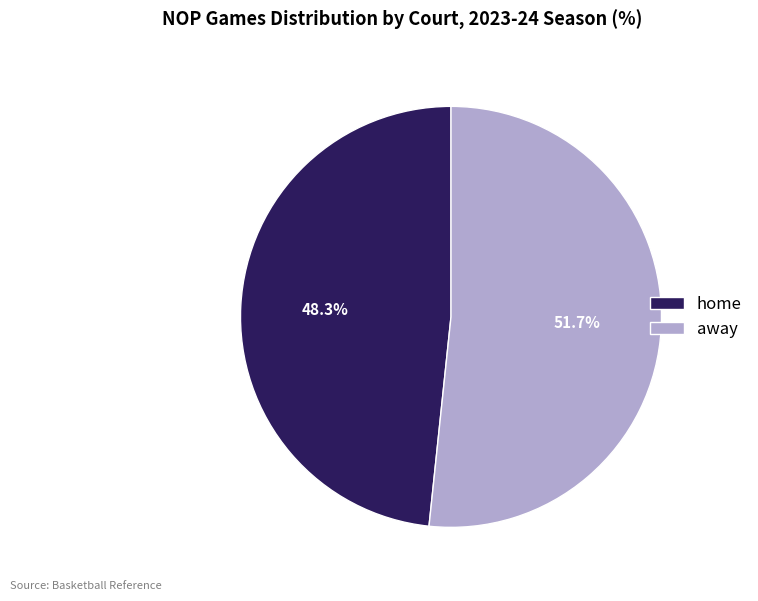

True or false: away accounts for 64% of the total.

False